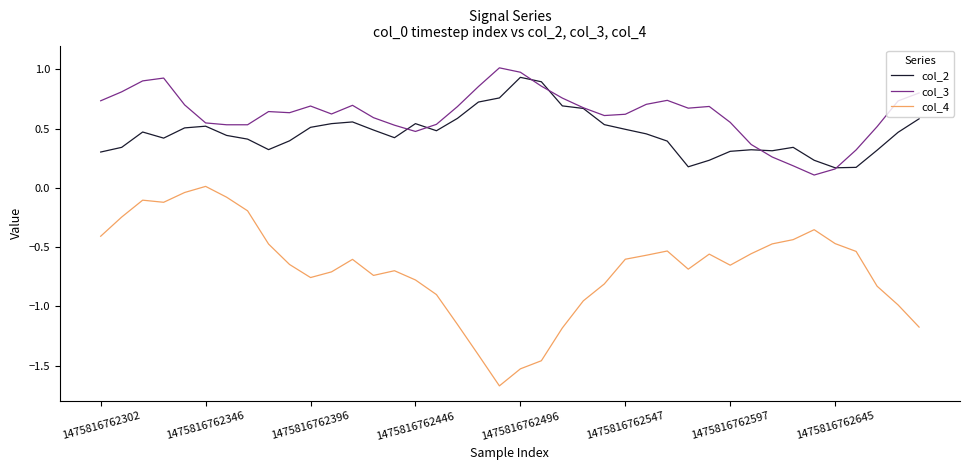

True or false: col_3 and col_4 cross at least once.

False